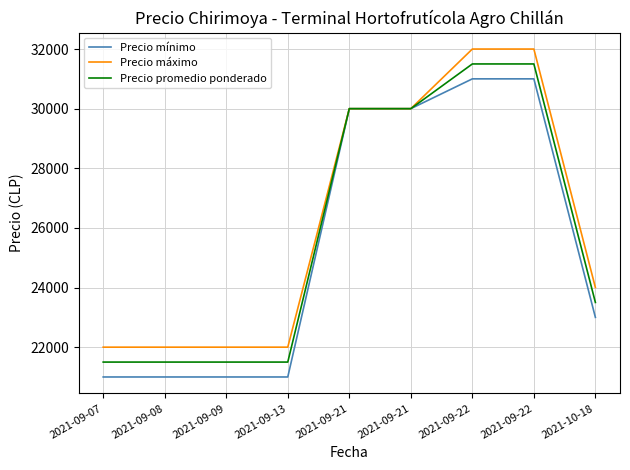

Does the chart display data point markers on the line(s)?

No